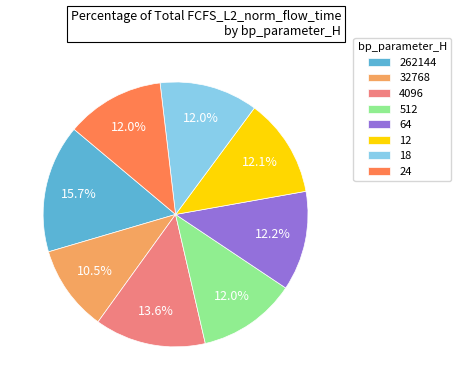

To the nearest percent, what percentage of the pie is 24?

12%